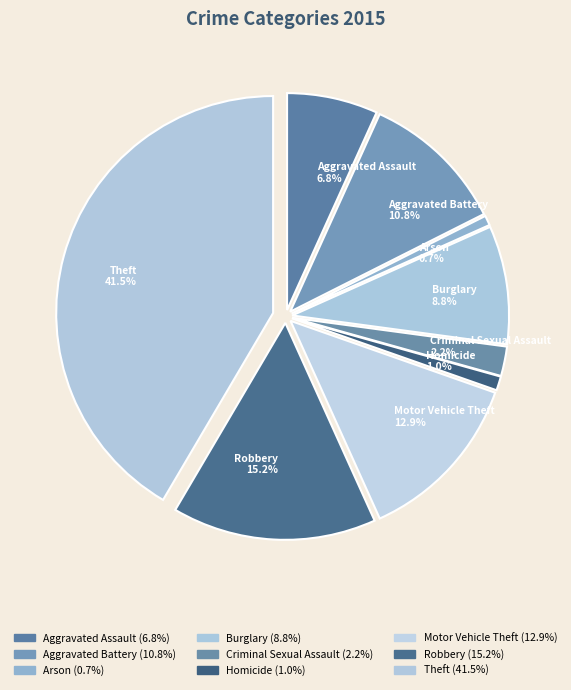

To the nearest percent, what is the difference between the largest and smallest slice percentages?

41%